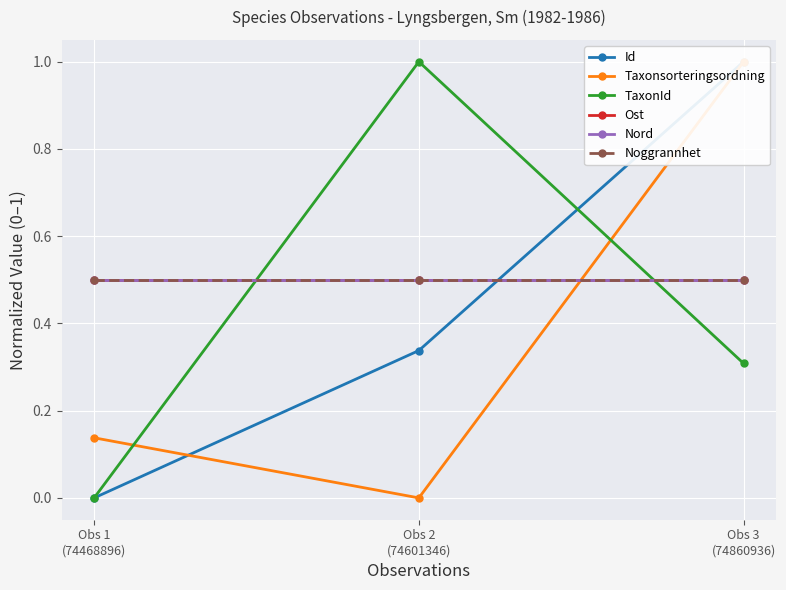

What value does the Taxonsorteringsordning series have at Obs 1
(74468896)?

0.1